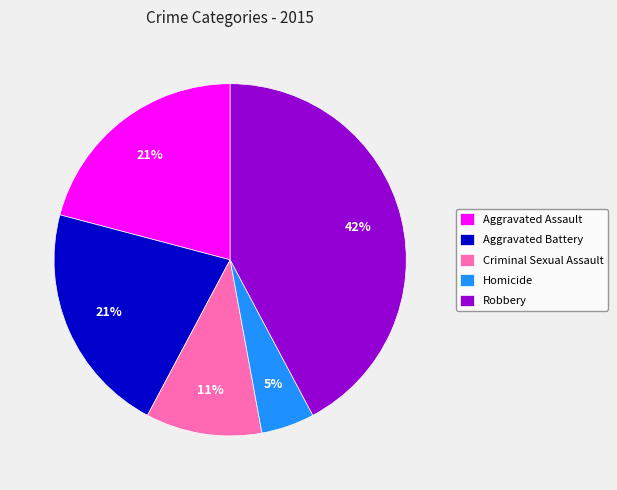

Is it true that Criminal Sexual Assault is 11% of the pie?

True